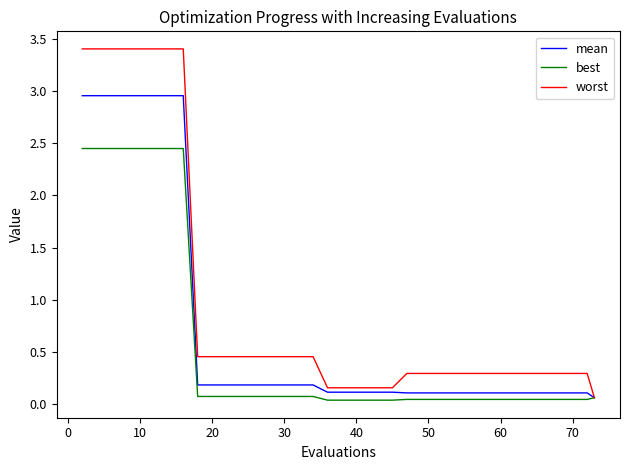

Rank the series by their average value, from lowest to highest.

best, mean, worst